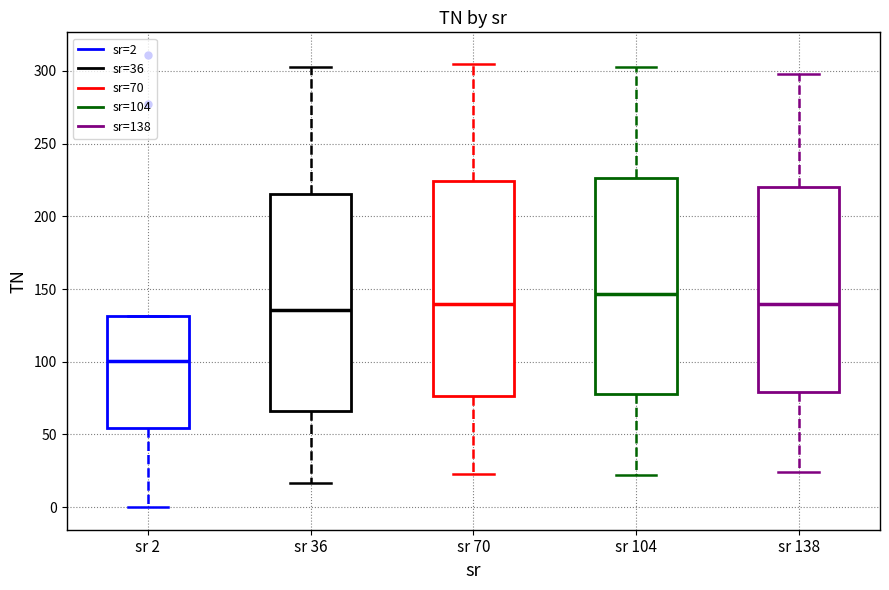

Reading left to right, read every box against the y-axis: the position of its median line, the range the box covers, and the ends of its whiskers. The values are not printed on the chart, so give them approximately, as read against the axis.

sr 2: median 100, box 55 to 130, whiskers 0 to 130
sr 36: median 135, box 65 to 215, whiskers 15 to 305
sr 70: median 140, box 75 to 225, whiskers 25 to 305
sr 104: median 145, box 80 to 225, whiskers 20 to 305
sr 138: median 140, box 80 to 220, whiskers 25 to 300